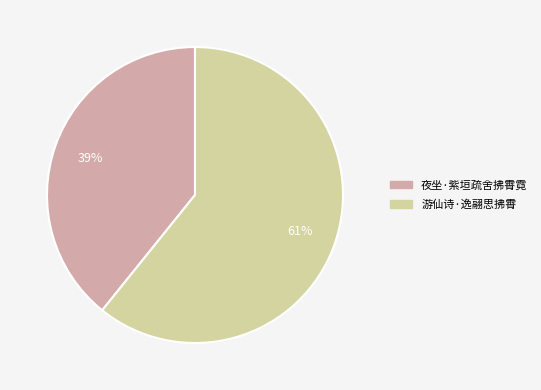

Which has a higher value, 游仙诗·逸翮思拂霄 or 夜坐·紫垣疏舍拂霄霓?

游仙诗·逸翮思拂霄